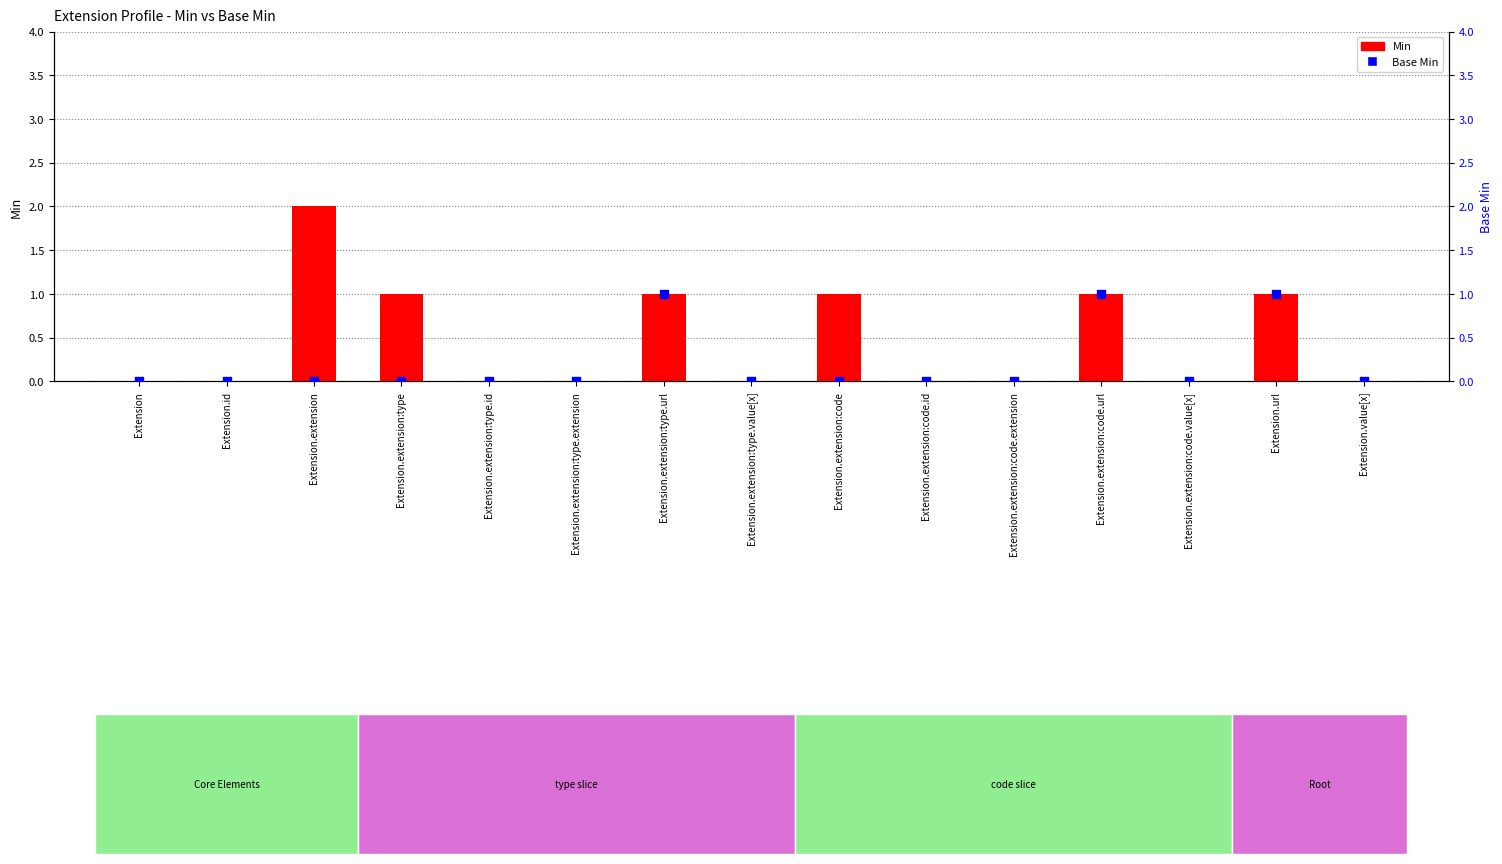

What are all the series names shown in the legend?

Min, Base Min